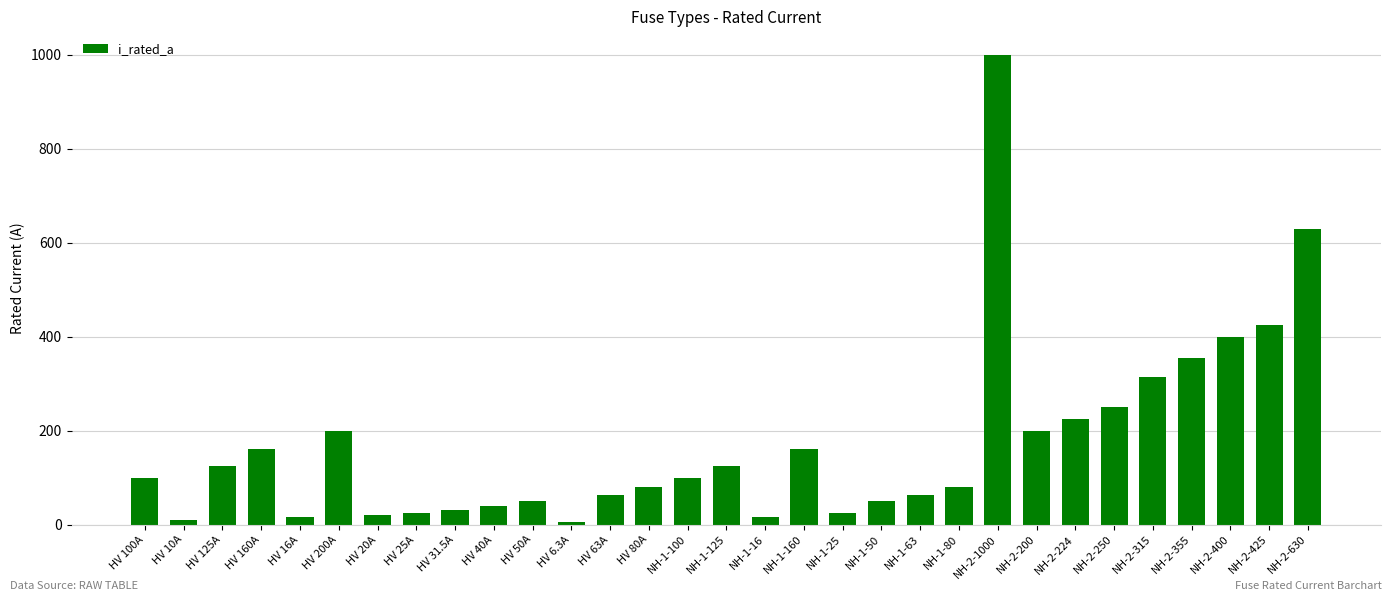

What is the average value?

172.4